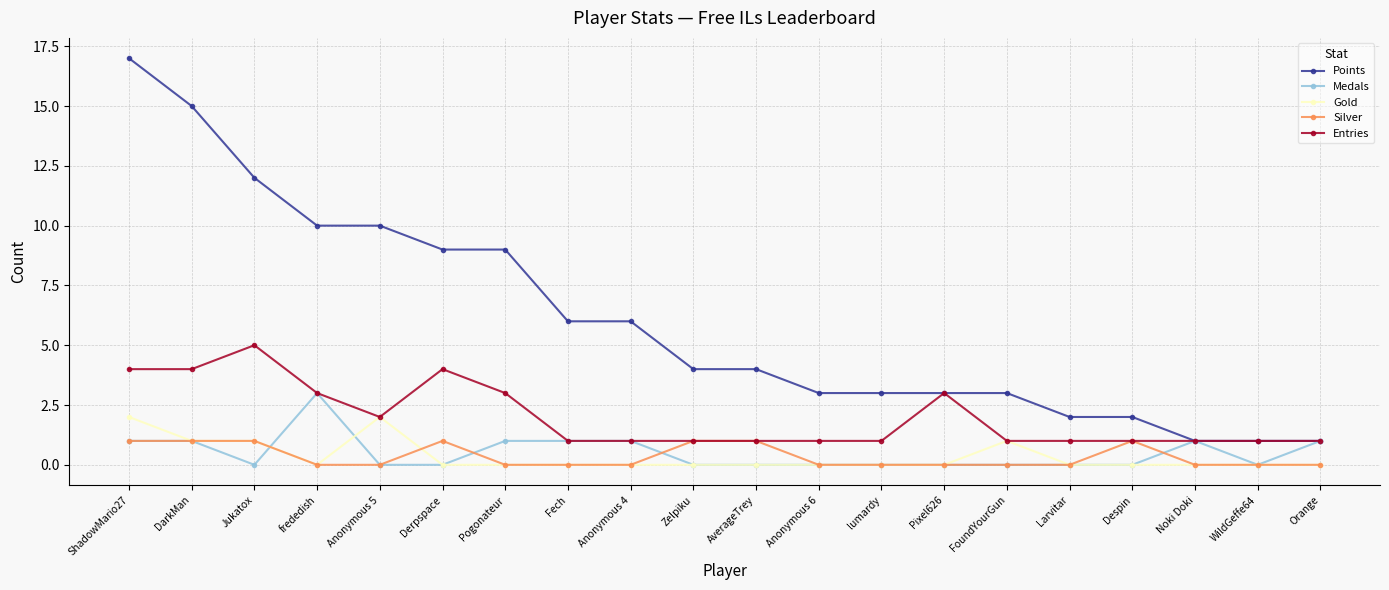

What is the difference between the maximum and minimum values in the Entries series?

4